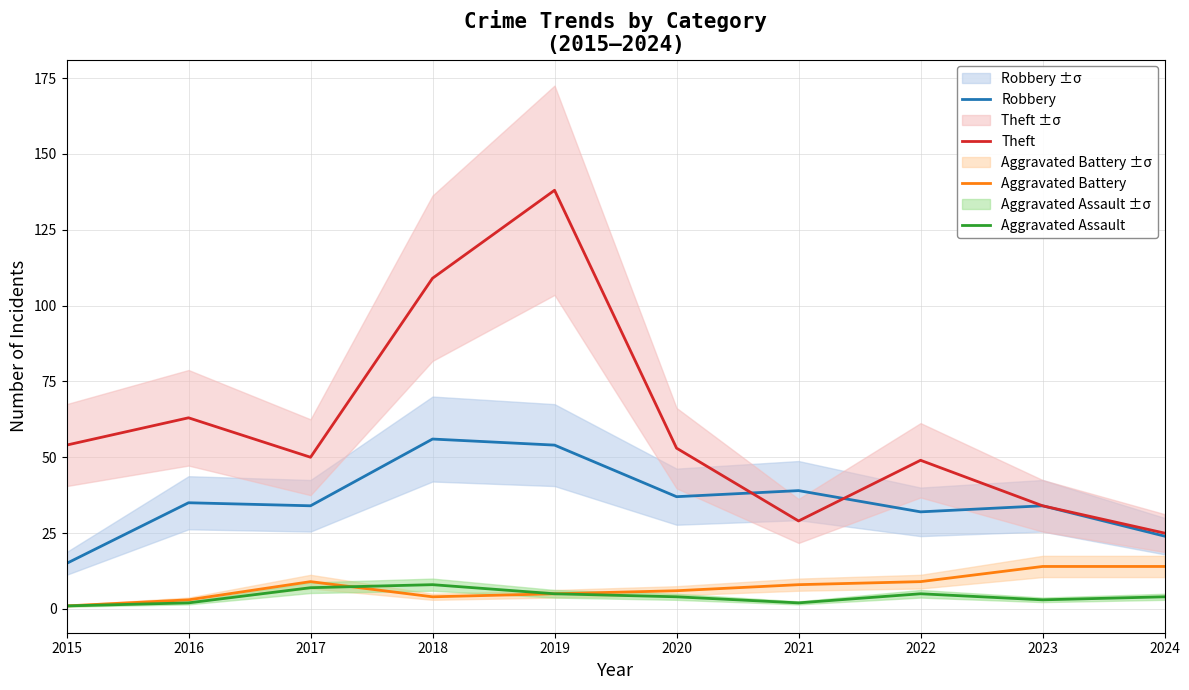

Reading right to left, list all the values displayed in this chart.

Robbery: 24	34	32	39	37	54	56	34	35	15
Theft: 25	34	49	29	53	138	109	50	63	54
Aggravated Battery: 14	14	9	8	6	5	4	9	3	1
Aggravated Assault: 4	3	5	2	4	5	8	7	2	1